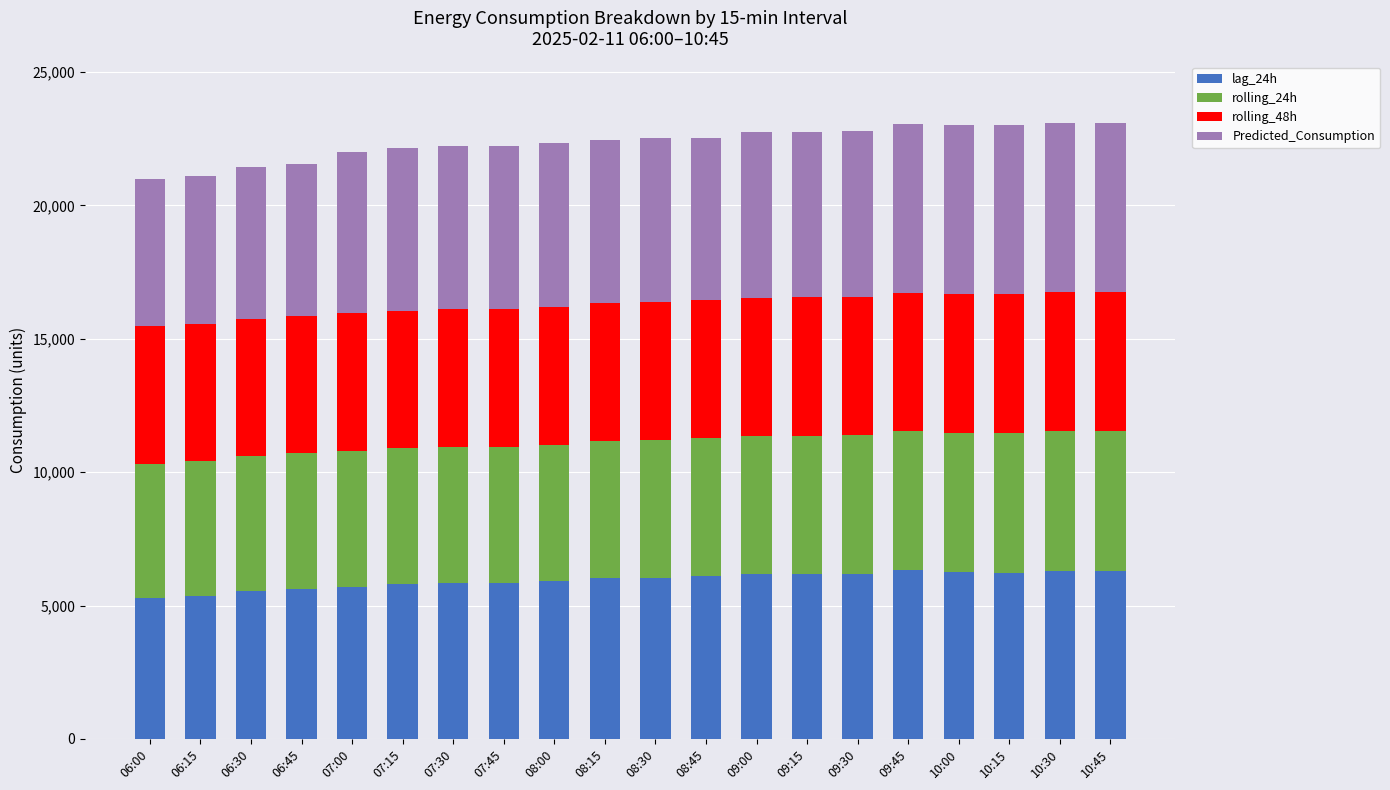

What are all the series names shown in the legend?

lag_24h, rolling_24h, rolling_48h, Predicted_Consumption